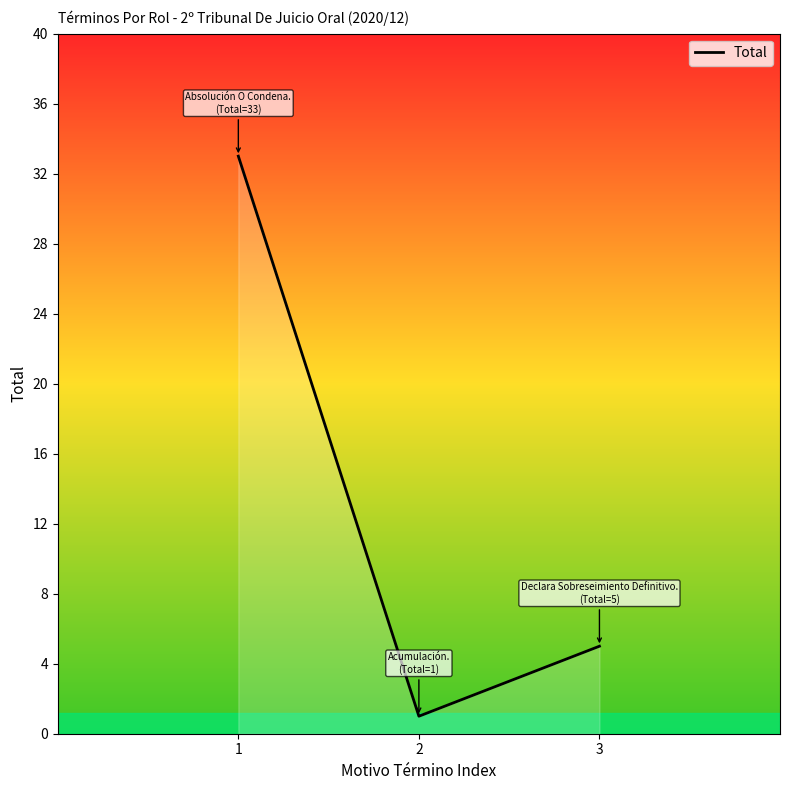

What is the smallest value displayed?

1